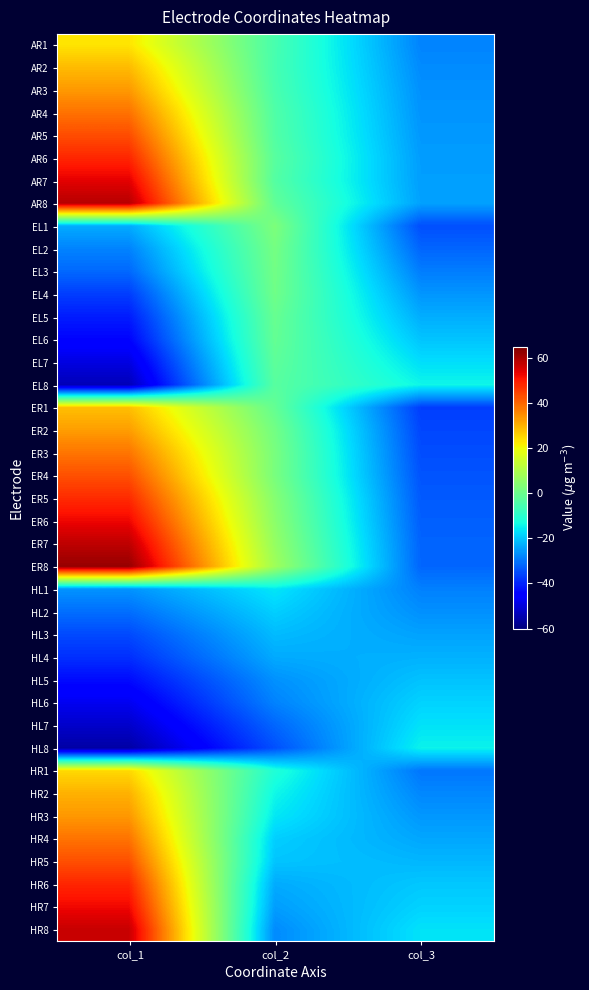

Reading left to right, what are all the values shown in this chart?

AR1: col_1=23.2	col_2=-5.3	col_3=-28.1
AR2: col_1=28.8	col_2=-5.5	col_3=-27.2
AR3: col_1=33.3	col_2=-5.1	col_3=-26.5
AR4: col_1=38.5	col_2=-4.1	col_3=-26.1
AR5: col_1=43.4	col_2=-3.8	col_3=-25.5
AR6: col_1=48.6	col_2=-2.9	col_3=-25.0
AR7: col_1=54.0	col_2=-3.5	col_3=-24.8
AR8: col_1=58.8	col_2=-1.6	col_3=-24.4
EL1: col_1=-23.2	col_2=2.8	col_3=-34.7
EL2: col_1=-28.2	col_2=1.5	col_3=-31.8
EL3: col_1=-31.4	col_2=1.1	col_3=-28.9
EL4: col_1=-36.7	col_2=0.6	col_3=-25.9
EL5: col_1=-40.9	col_2=-0.6	col_3=-23.0
EL6: col_1=-44.1	col_2=-1.1	col_3=-20.1
EL7: col_1=-49.1	col_2=-2.0	col_3=-17.0
EL8: col_1=-53.7	col_2=-2.9	col_3=-14.0
ER1: col_1=28.3	col_2=-1.1	col_3=-36.7
ER2: col_1=32.8	col_2=1.2	col_3=-35.6
ER3: col_1=38.2	col_2=2.1	col_3=-34.8
ER4: col_1=43.0	col_2=2.1	col_3=-34.0
ER5: col_1=48.0	col_2=4.0	col_3=-33.2
ER6: col_1=52.8	col_2=5.0	col_3=-32.6
ER7: col_1=58.0	col_2=6.4	col_3=-32.0
ER8: col_1=62.3	col_2=7.9	col_3=-31.8
HL1: col_1=-26.2	col_2=-16.0	col_3=-28.4
HL2: col_1=-30.7	col_2=-18.8	col_3=-26.6
HL3: col_1=-35.2	col_2=-21.3	col_3=-24.3
HL4: col_1=-38.5	col_2=-23.4	col_3=-22.5
HL5: col_1=-43.0	col_2=-26.4	col_3=-20.4
HL6: col_1=-47.5	col_2=-28.2	col_3=-18.4
HL7: col_1=-51.6	col_2=-31.7	col_3=-16.5
HL8: col_1=-55.7	col_2=-34.5	col_3=-14.5
HR1: col_1=24.9	col_2=-11.3	col_3=-29.7
HR2: col_1=30.1	col_2=-13.9	col_3=-27.6
HR3: col_1=33.6	col_2=-15.9	col_3=-25.7
HR4: col_1=38.3	col_2=-18.9	col_3=-23.8
HR5: col_1=43.1	col_2=-20.2	col_3=-21.9
HR6: col_1=48.7	col_2=-23.3	col_3=-19.8
HR7: col_1=52.6	col_2=-24.9	col_3=-18.4
HR8: col_1=57.0	col_2=-27.2	col_3=-16.5